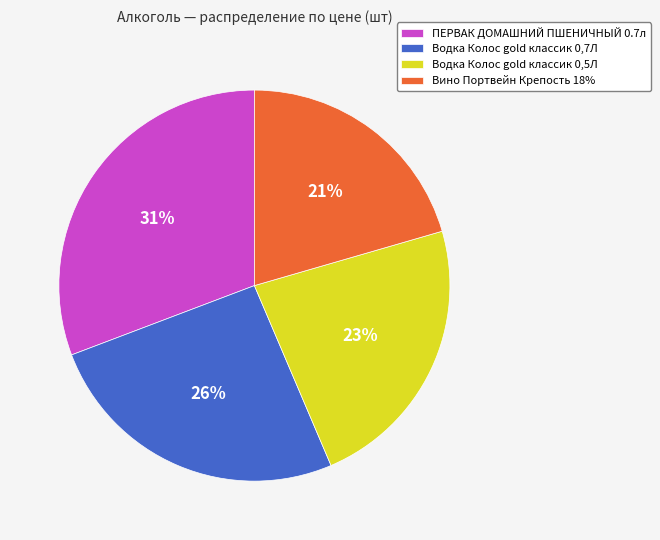

Combined, do Водка Колос gold классик 0,7Л and Водка Колос gold классик 0,5Л account for over 50%?

No